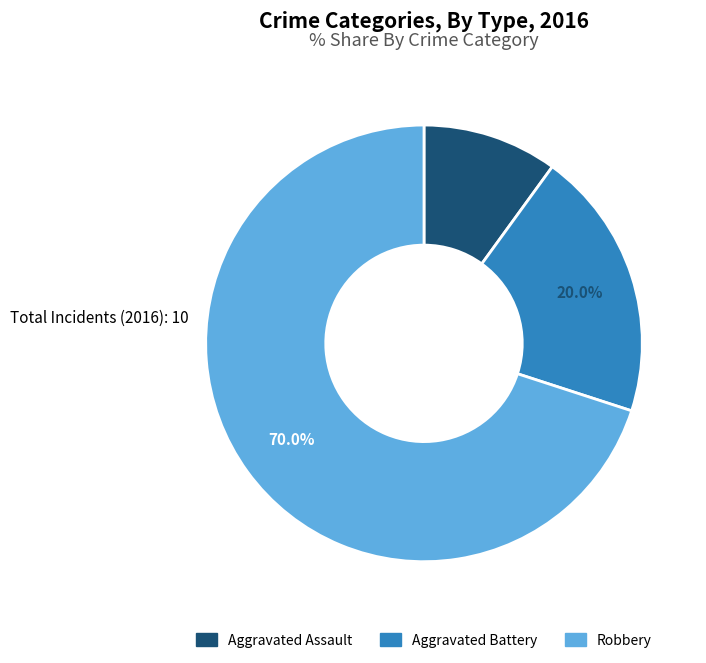

How many segments does this pie chart have?

3